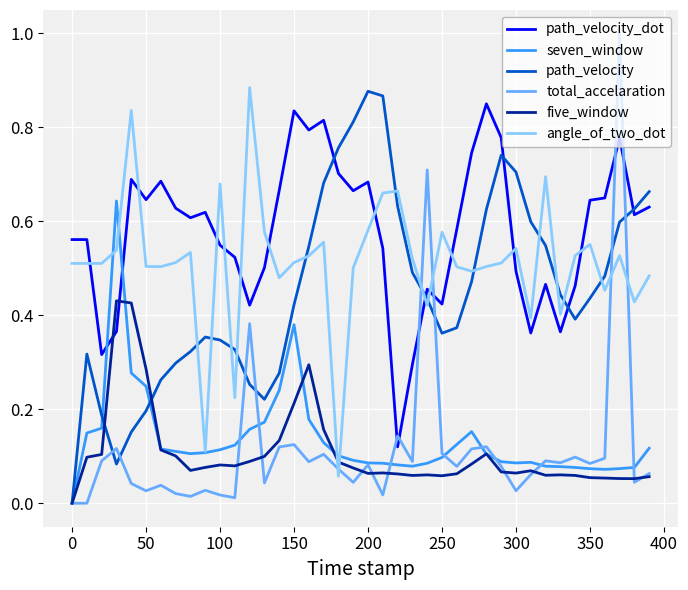

Count the number of data series in this chart.

6